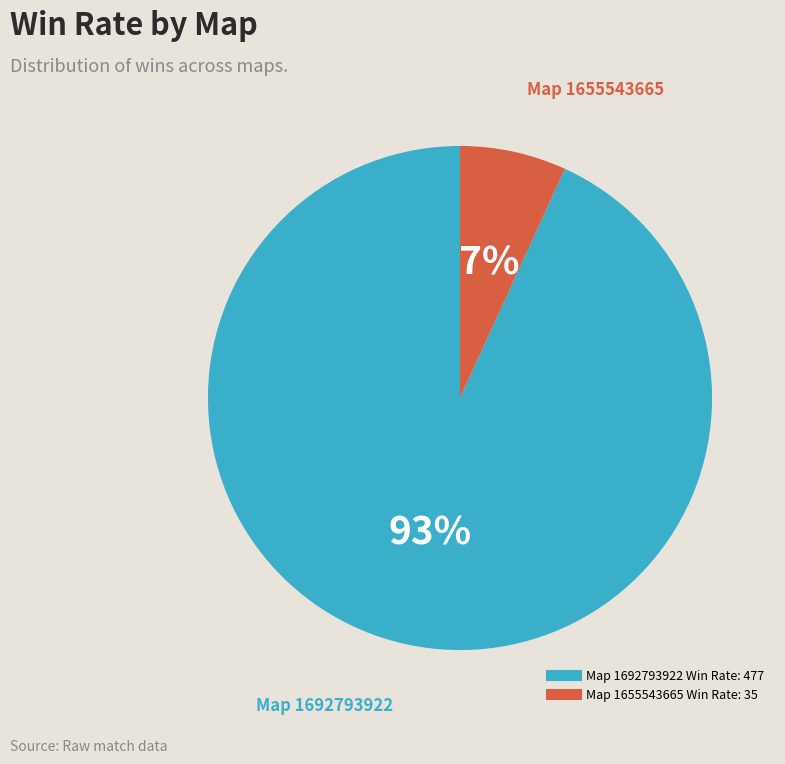

To the nearest percent, what is the average slice percentage?

50%